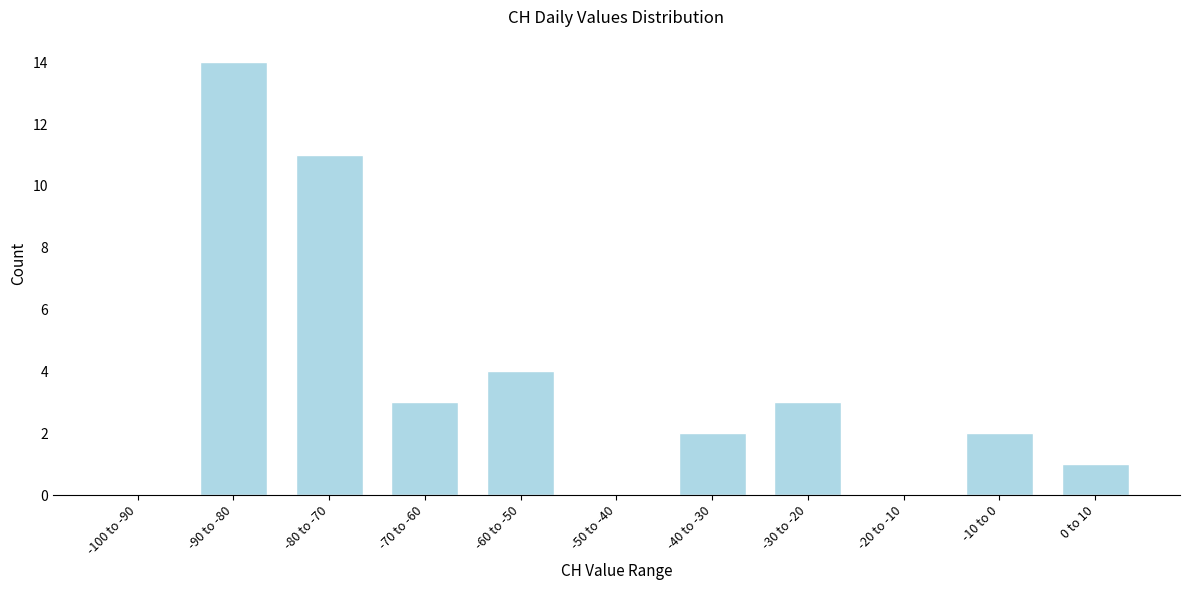

Reading right to left, extract all data points from this chart.

0 to 10=1	-10 to 0=2	-20 to -10=0	-30 to -20=3	-40 to -30=2	-50 to -40=0	-60 to -50=4	-70 to -60=3	-80 to -70=11	-90 to -80=14	-100 to -90=0